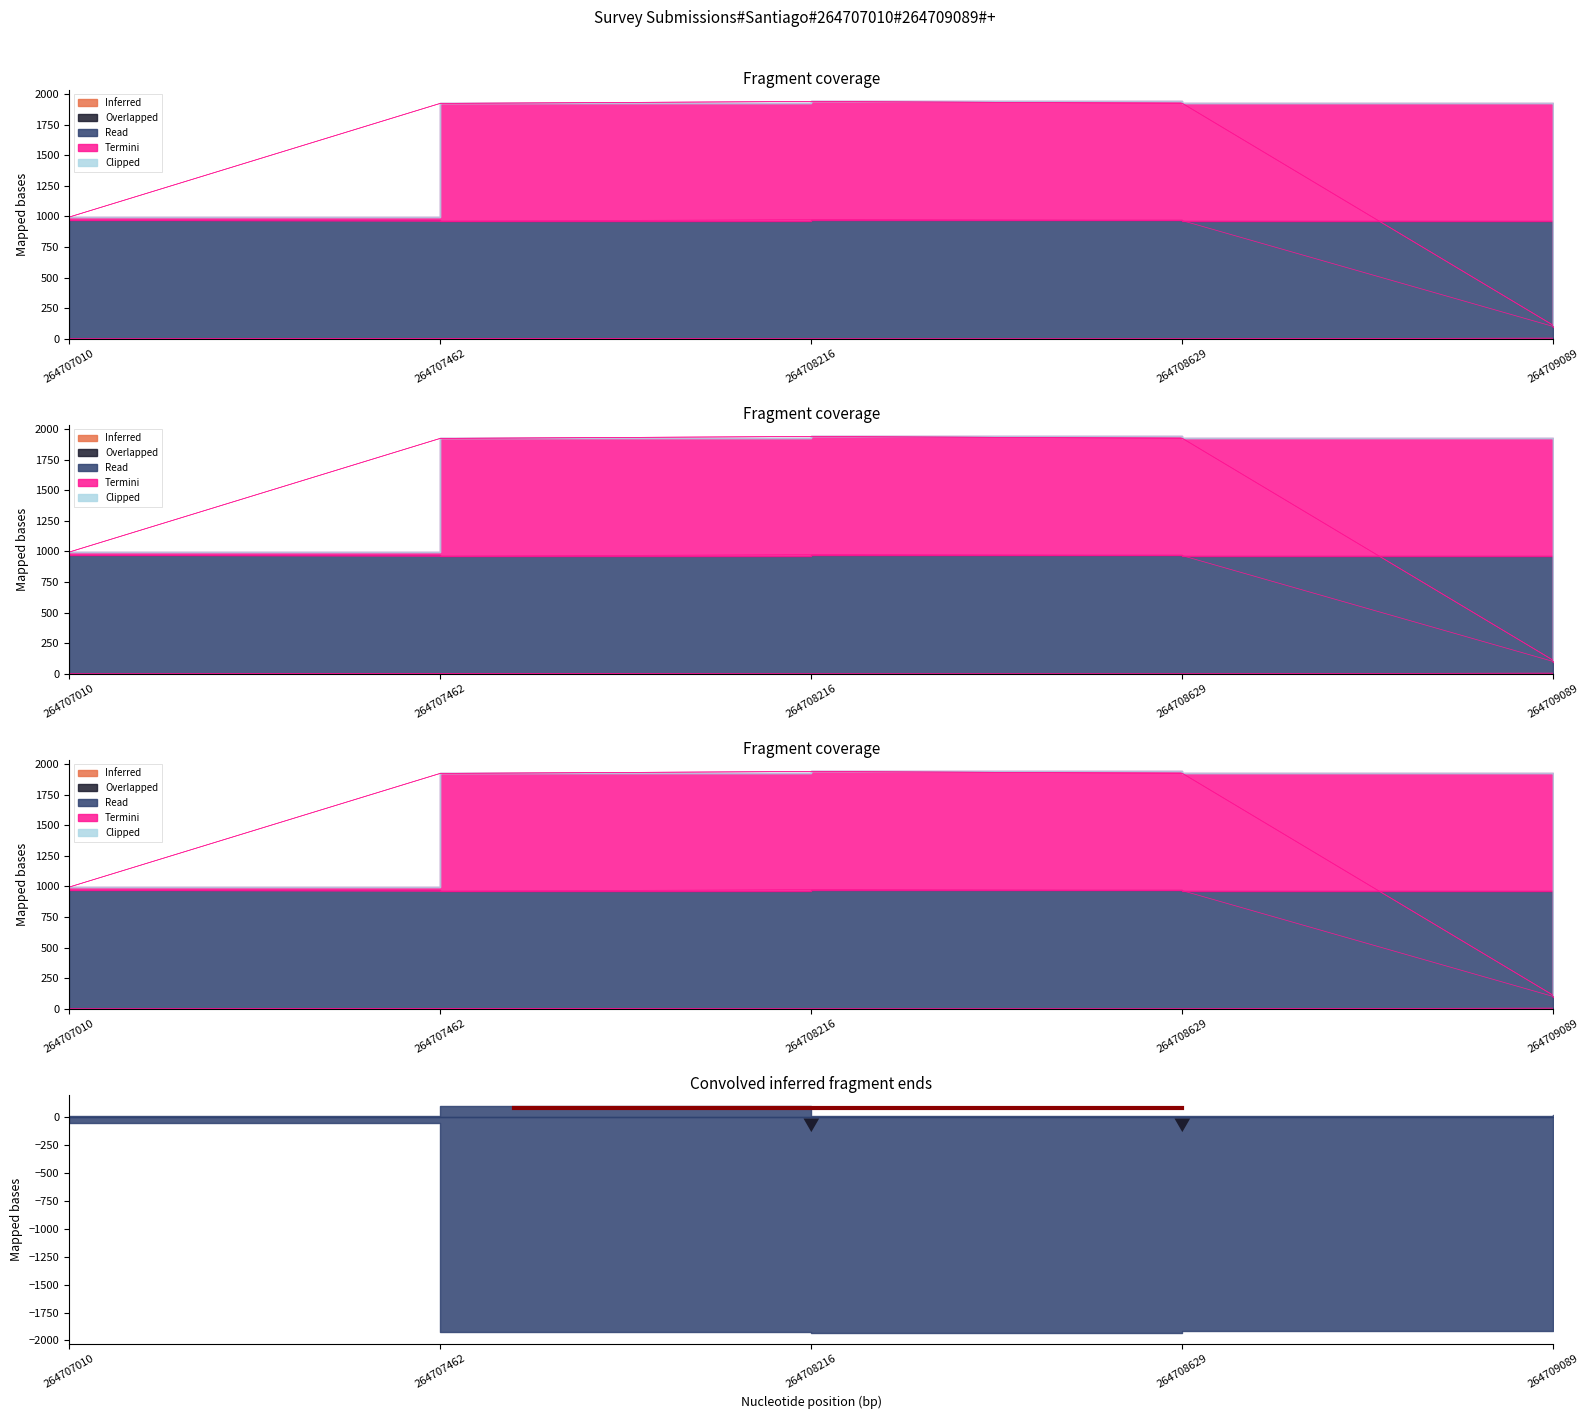

The value of Inferred at 264709089 is 0.7. True or false?

False